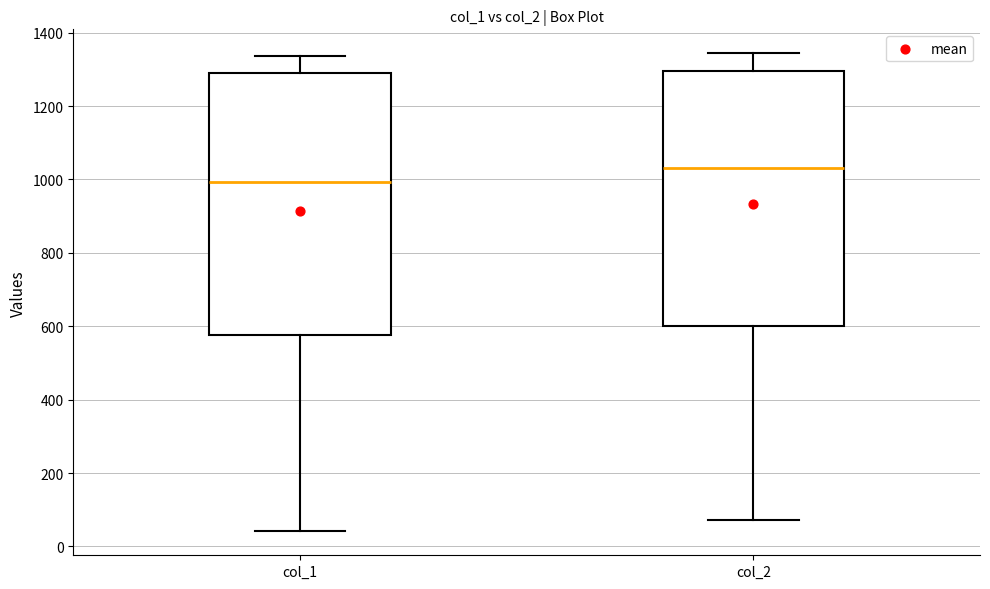

Where does the lower whisker of the box for col_2 end on the y-axis? The values are not printed on the chart, so give them approximately, as read against the axis.

80